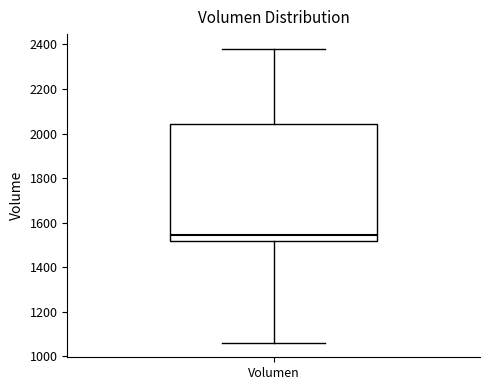

Read this box plot against the y-axis: the position of the median line, the range covered by the box, and the ends of both whiskers. The values are not printed on the chart, so give them approximately, as read against the axis.

median 1540, box 1520 to 2040, whiskers 1060 to 2380